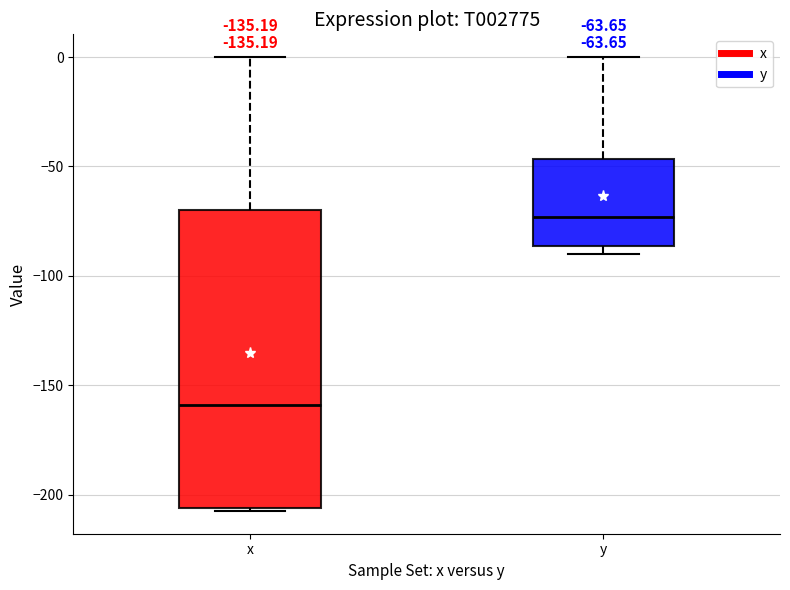

Which box's median line is the lowest?

x